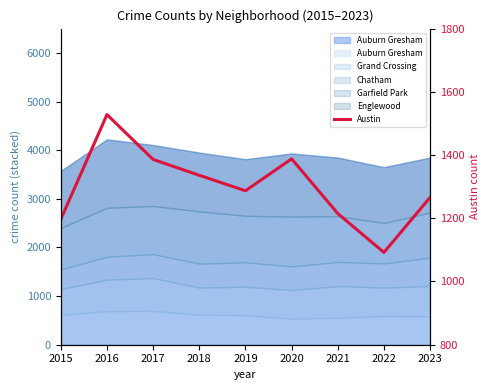

Which category has the highest value across all series?

2016